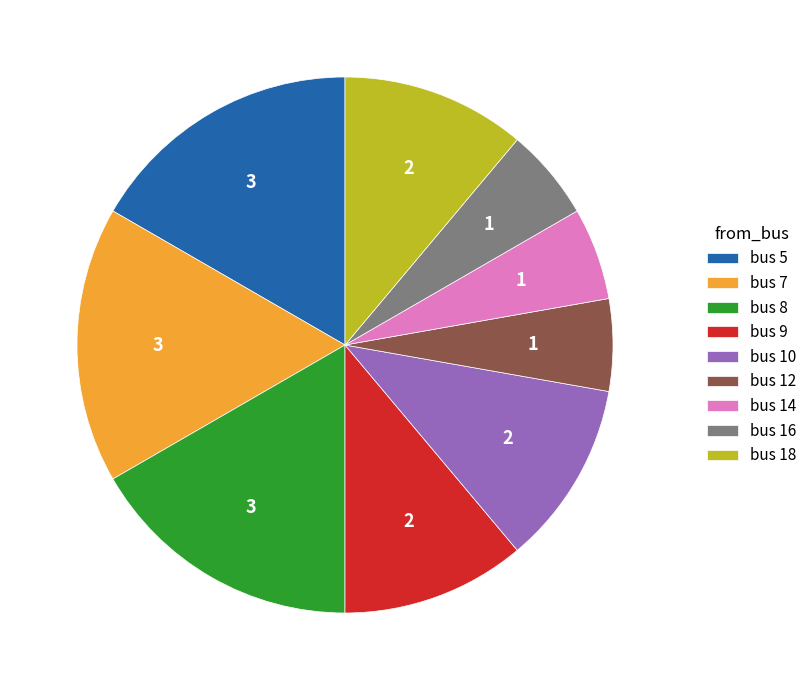

Does any single category account for the majority?

No